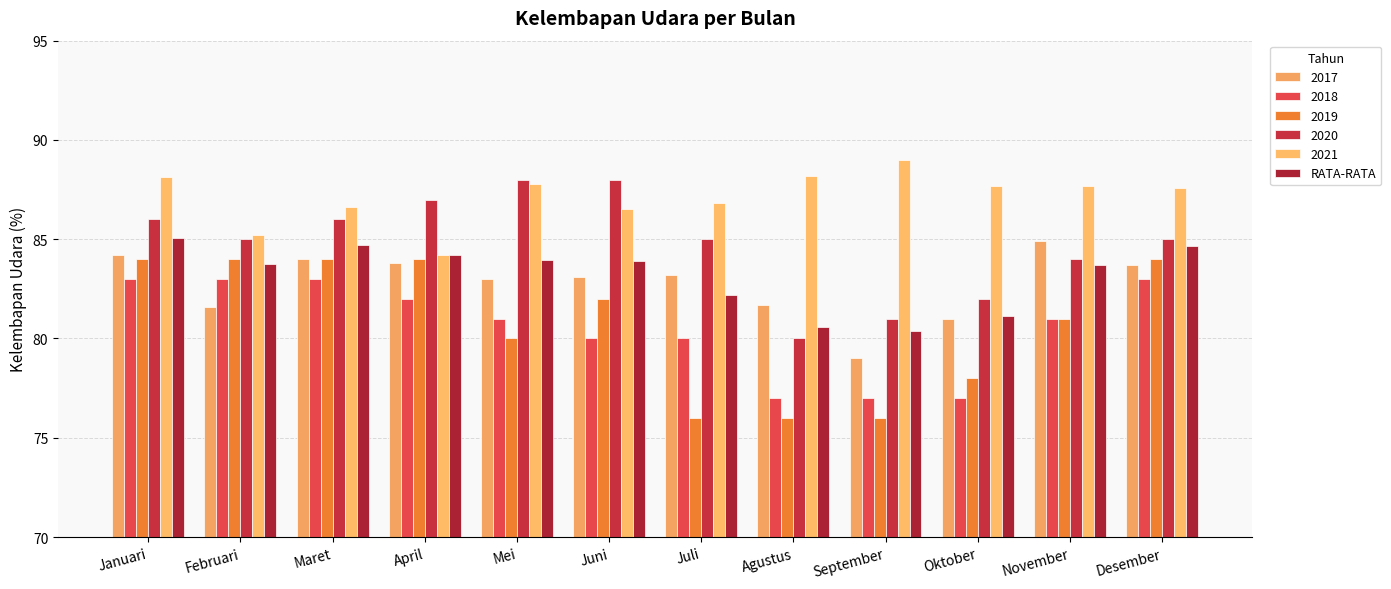

What is the minimum value shown in the chart?

76.0